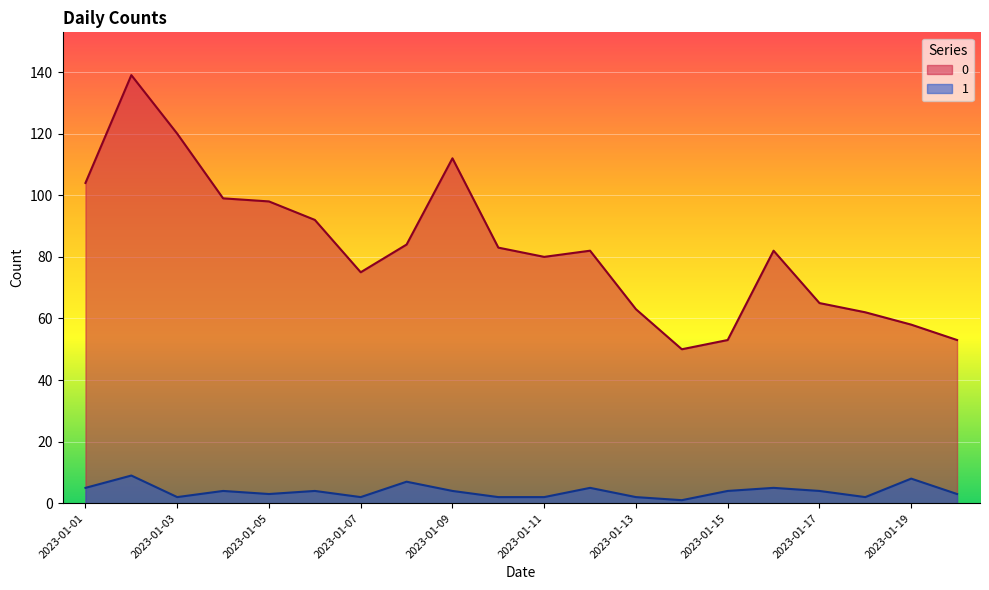

What is the difference between the maximum and second lowest values in the 0 series?

86